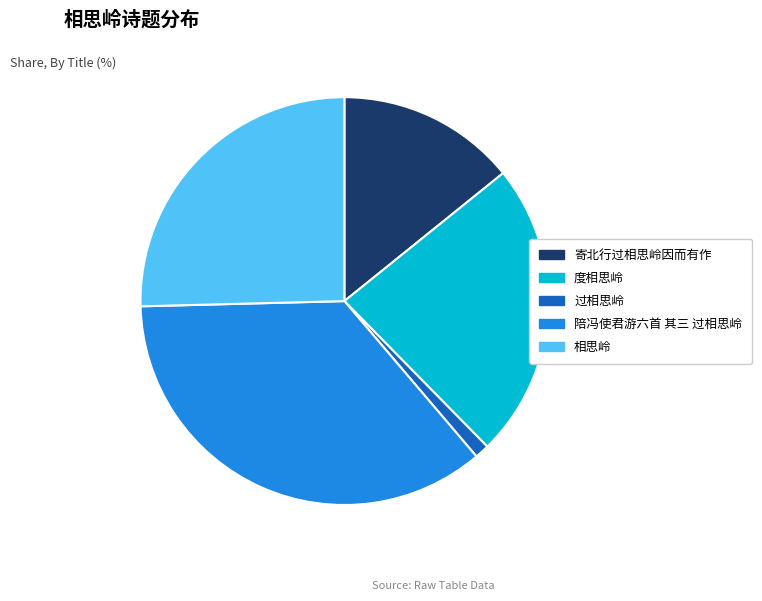

Does 过相思岭 account for over 50% of the chart?

No